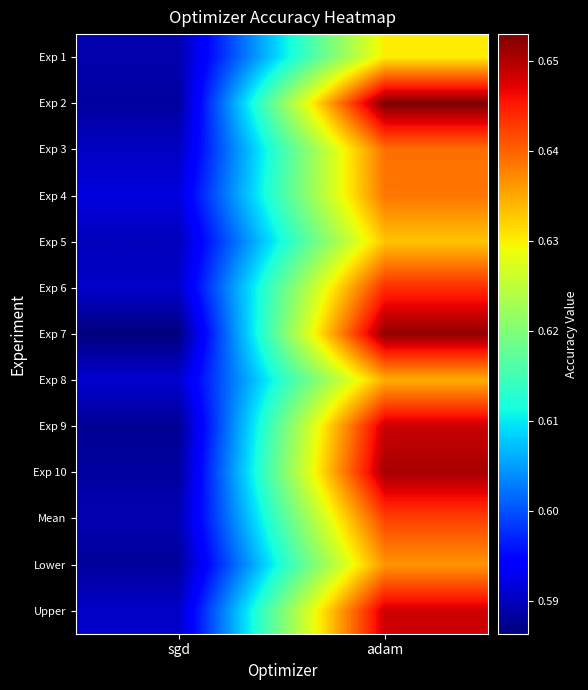

At how many categories does at least one series exceed 0?

2